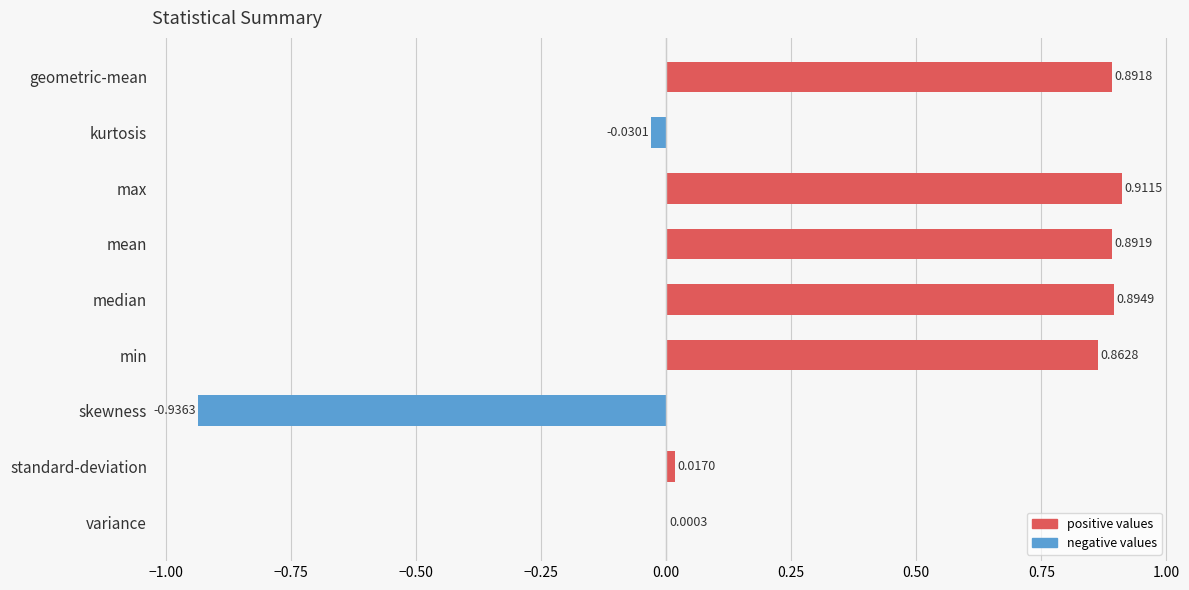

Which label corresponds to the largest value in the chart?

max